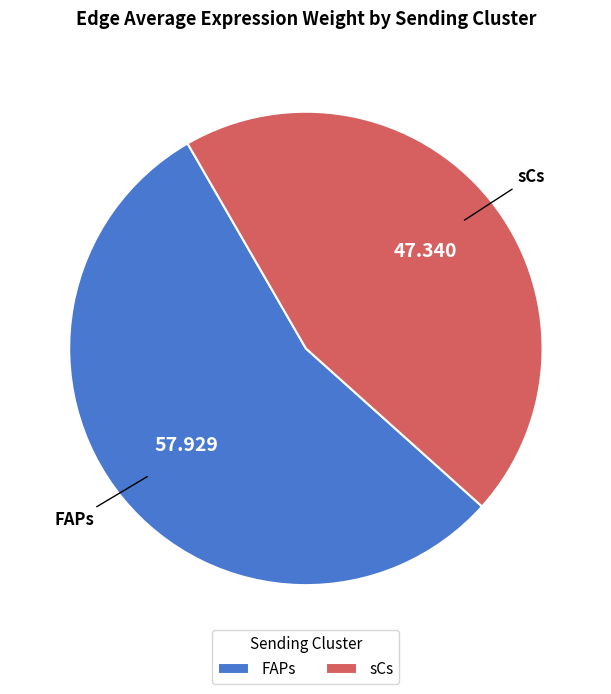

How many slices are in this pie chart?

2